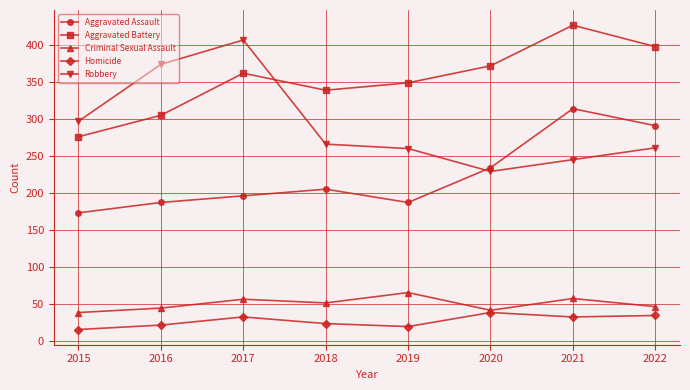

At 2017, list the series in order from largest to smallest.

Robbery, Aggravated Battery, Aggravated Assault, Criminal Sexual Assault, Homicide